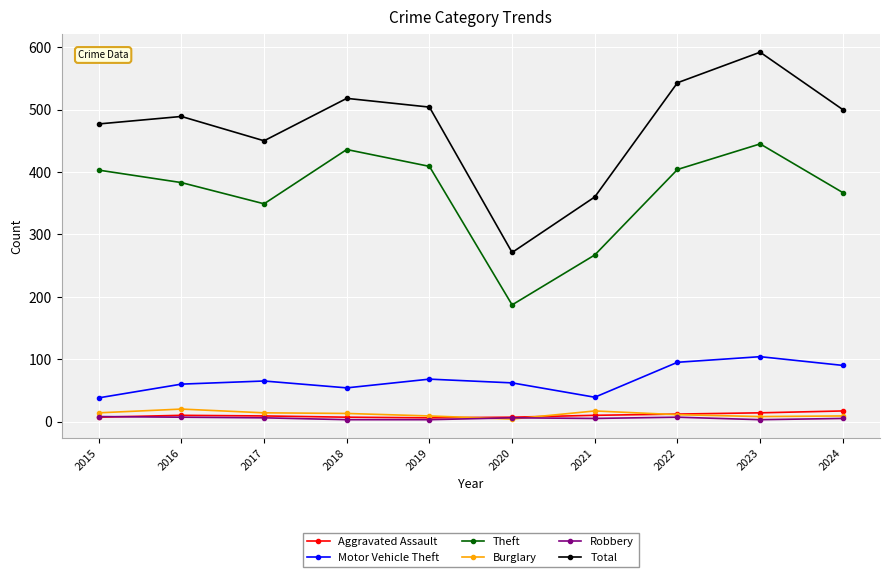

At which category does Theft reach its first local valley?

2017